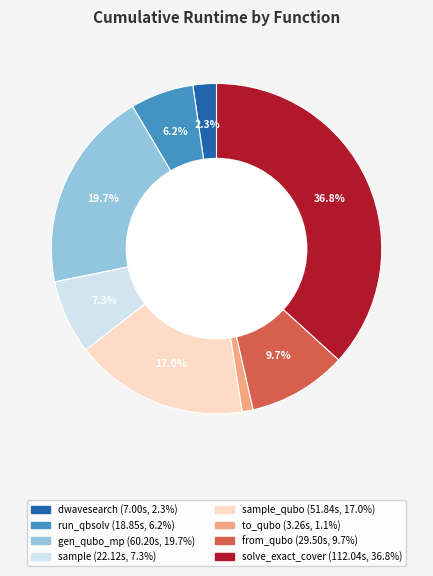

Does any single category account for the majority?

No